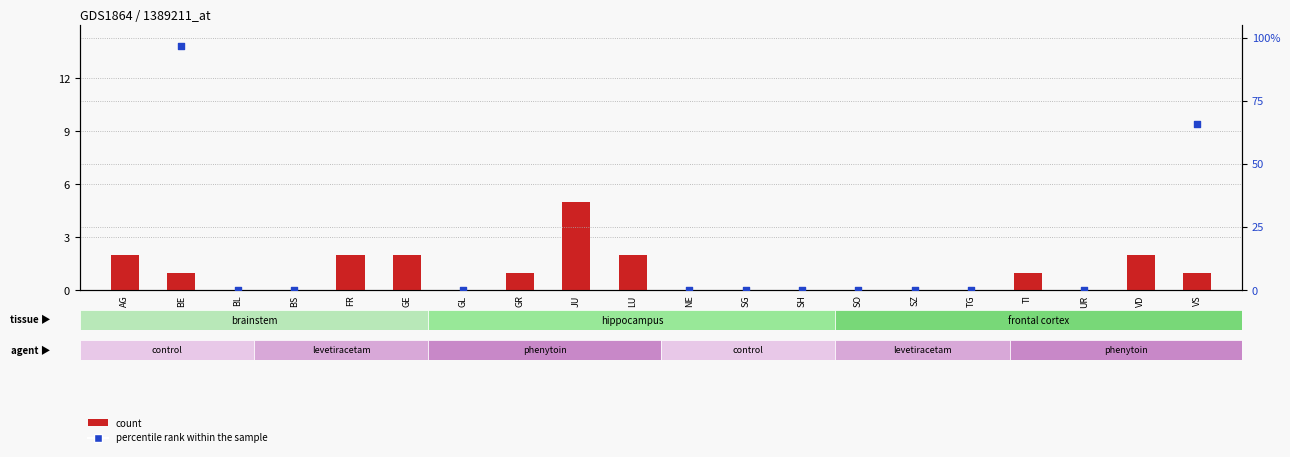

Which series has the widest spread of Y values?

percentile rank within the sample